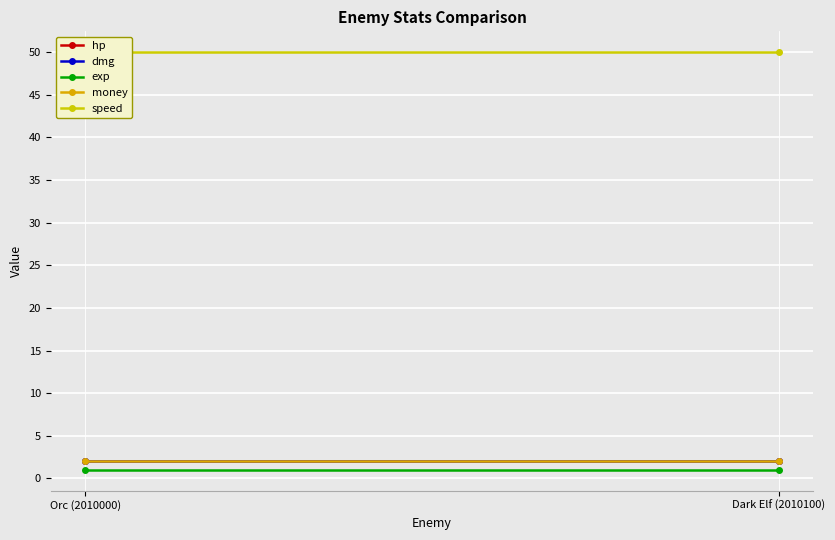

The speed series shows 50 at Dark Elf (2010100). True or false?

True